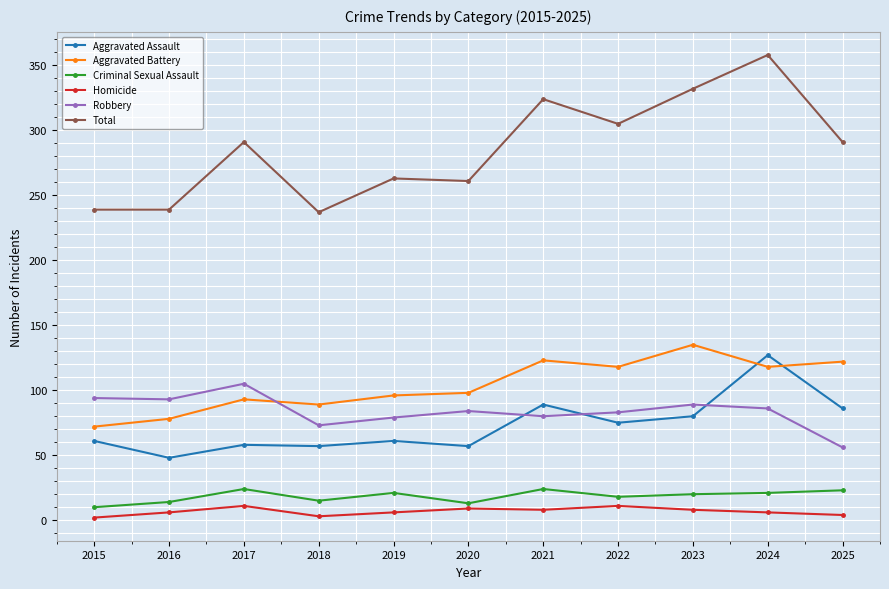

At 2023, list the series in order from largest to smallest.

Total, Aggravated Battery, Robbery, Aggravated Assault, Criminal Sexual Assault, Homicide